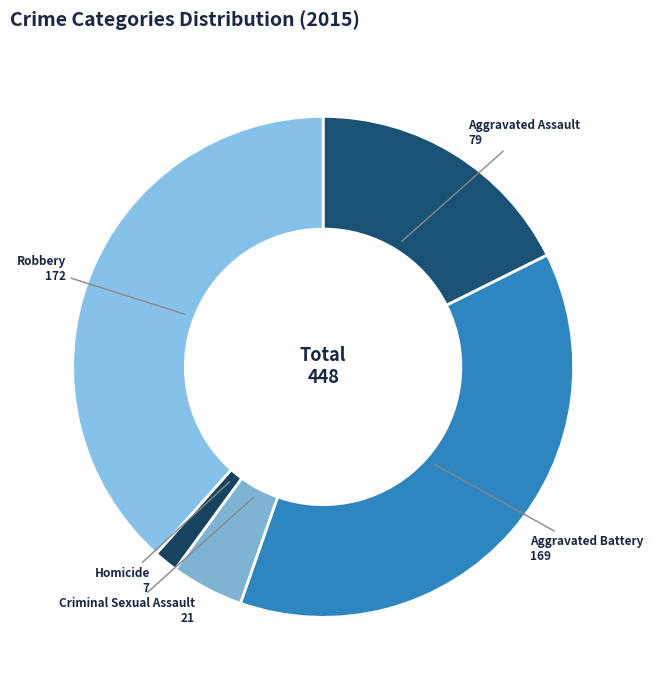

Combined, do Homicide 7 and Aggravated Battery 169 account for over 50%?

No